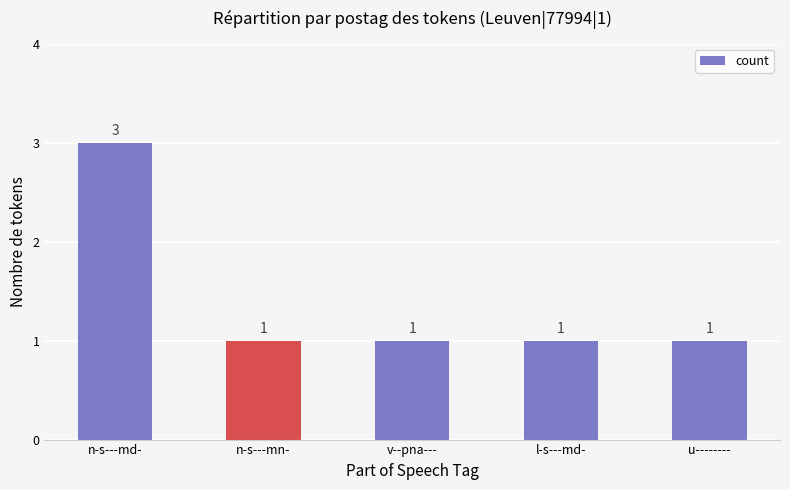

Reading left to right, list all the values displayed in this chart.

n-s---md-=3	n-s---mn-=1	v--pna---=1	l-s---md-=1	u--------=1